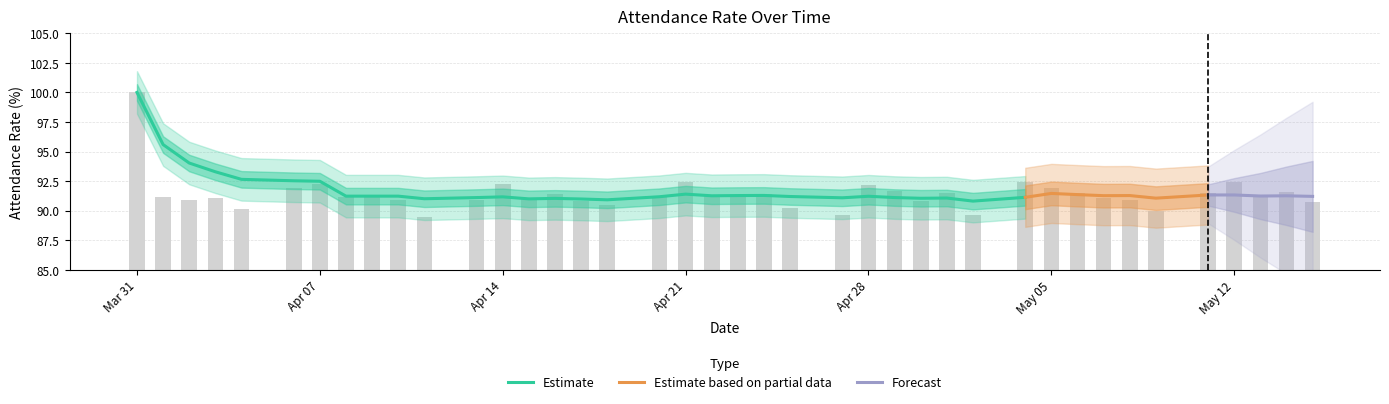

How many data points are less than 91?

14